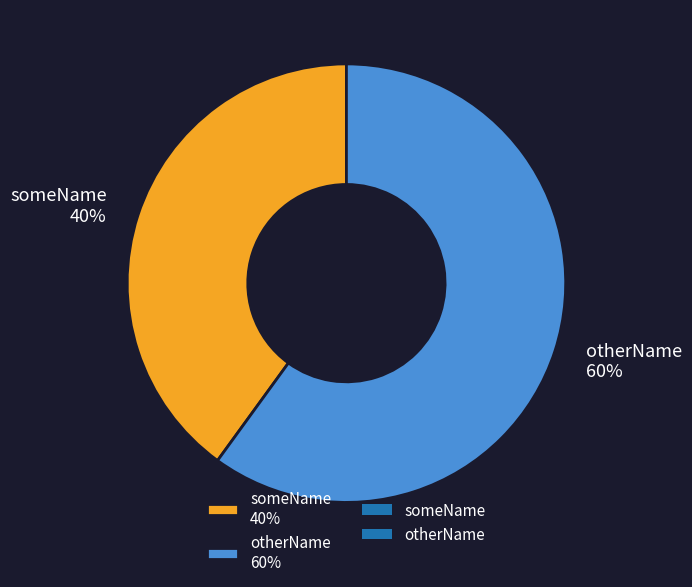

The otherName slice represents 60% of the pie. True or false?

True